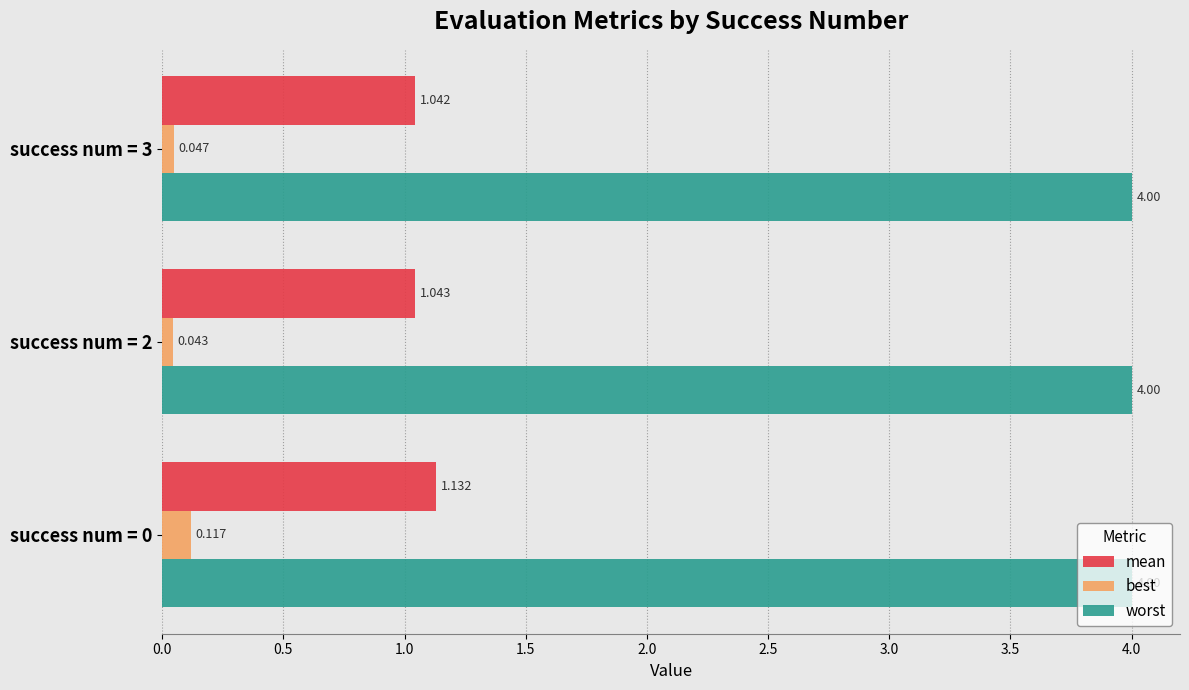

What are all the series names shown in the legend?

mean, best, worst